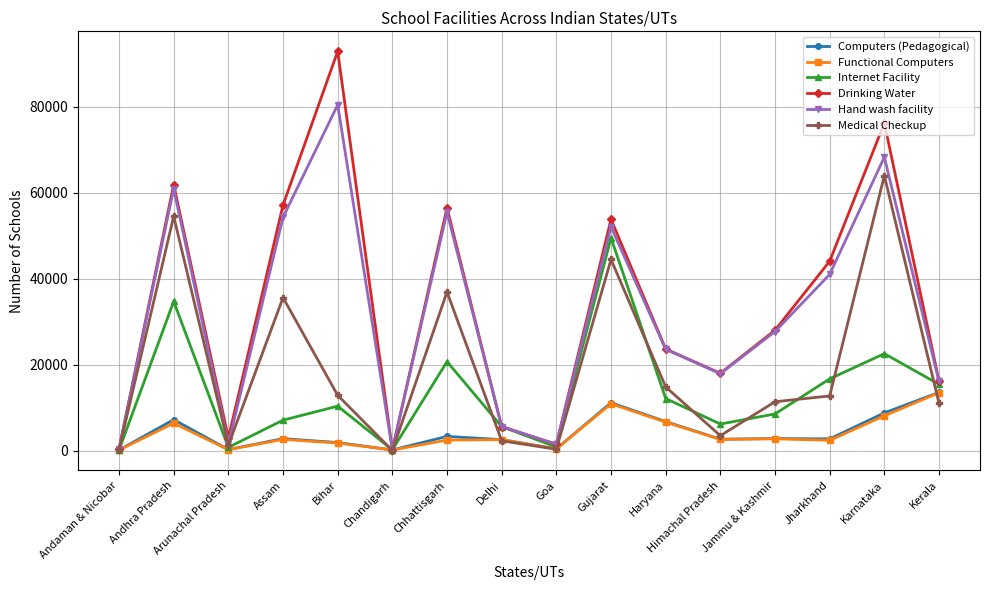

Between Arunachal Pradesh and Jammu & Kashmir, which series saw the biggest shift?

Hand wash facility